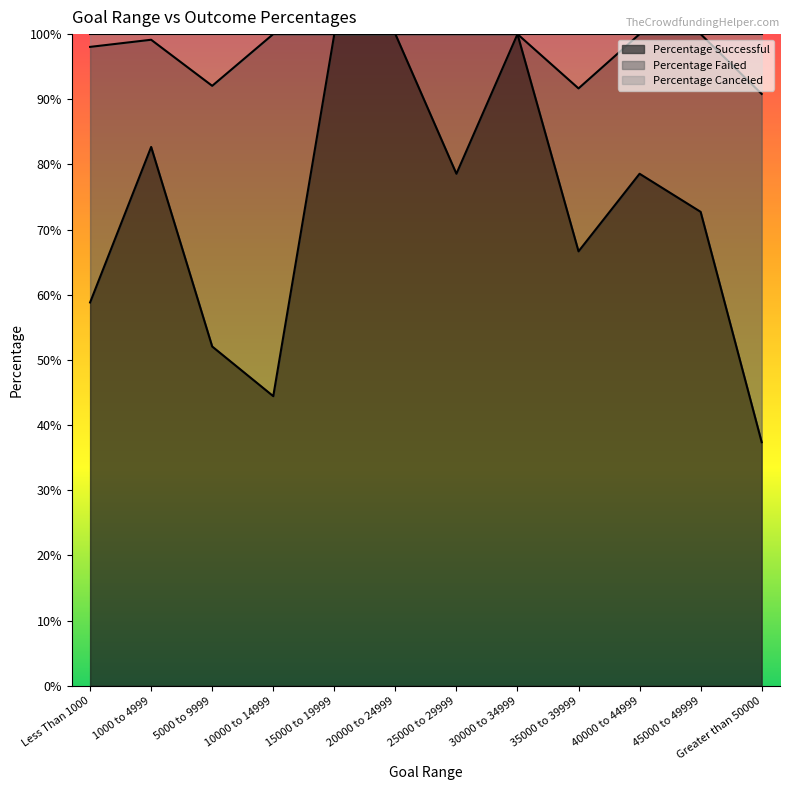

Is it true that Percentage Canceled equals 0.2 at 25000 to 29999?

False